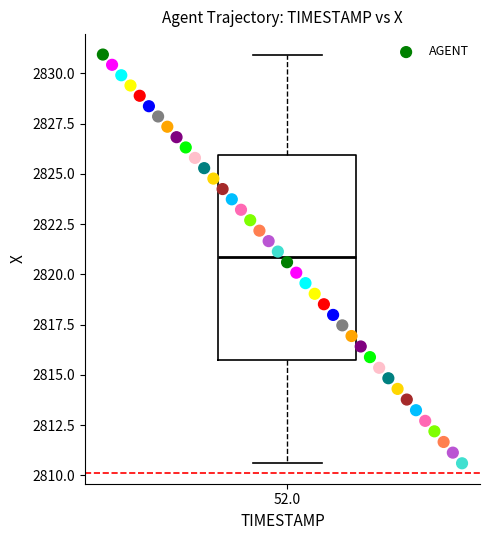

What is the range of X values (max minus min)?

3.9